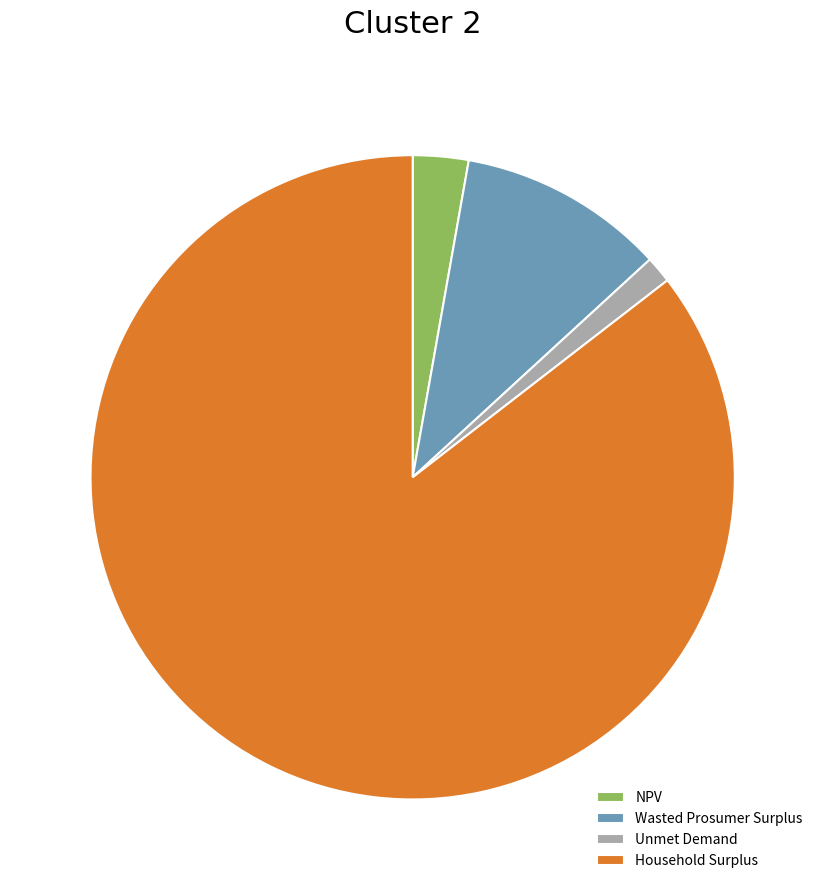

Combined, do Wasted Prosumer Surplus and Household Surplus account for over 50%?

Yes